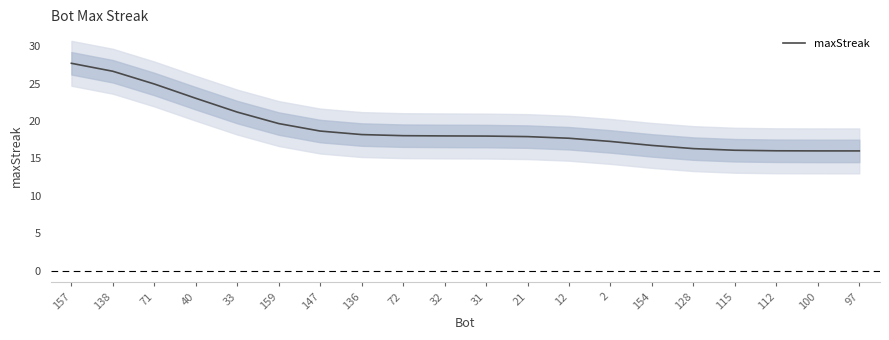

Rank the categories by value from lowest to highest.

97, 100, 112, 115, 128, 154, 2, 12, 21, 31, 32, 72, 136, 147, 159, 33, 40, 71, 138, 157